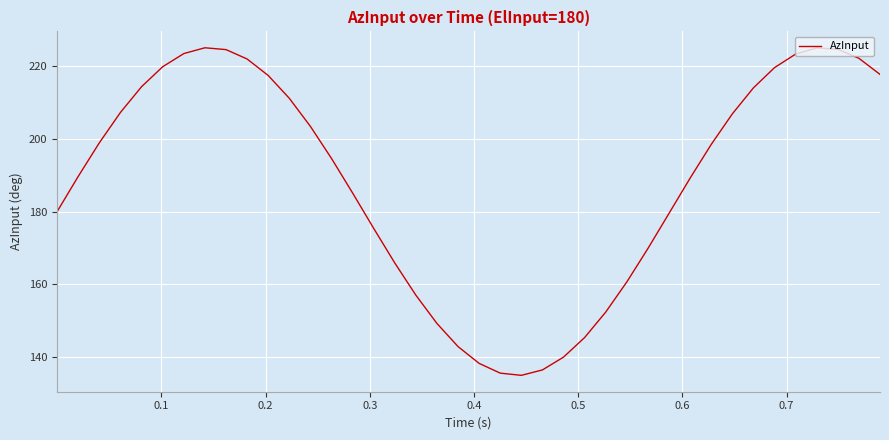

What is the maximum value shown in the chart?

224.9